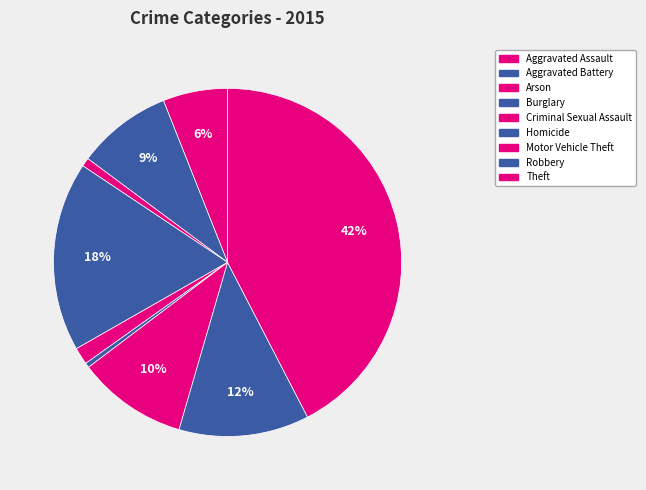

How many slices are in this pie chart?

9